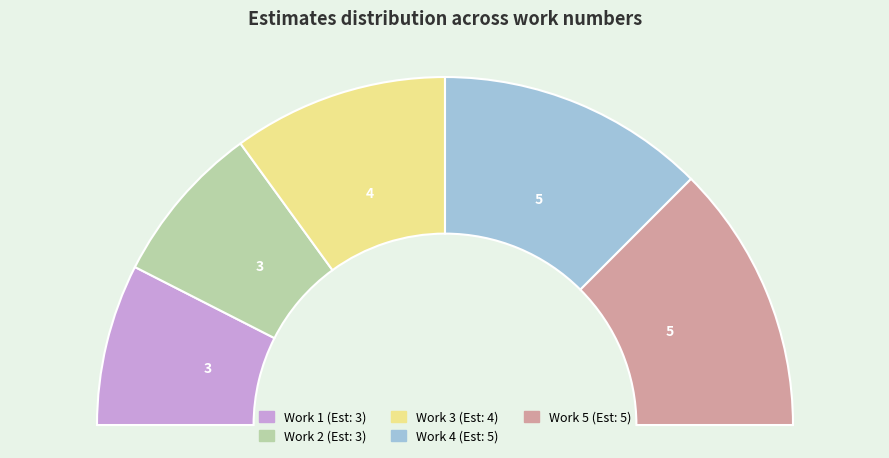

How many slices are in this pie chart?

5